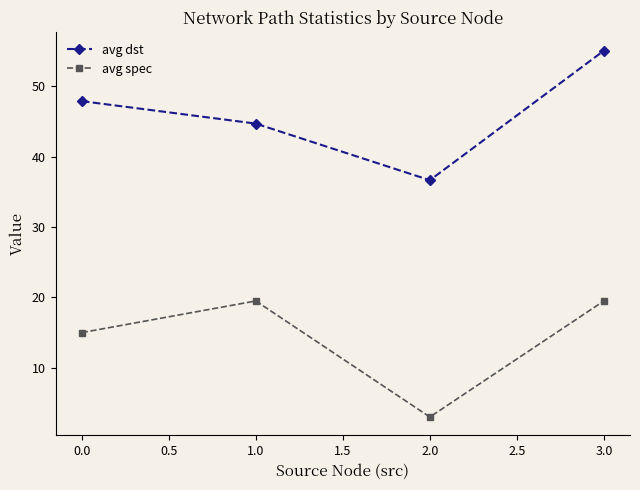

Which category has the lowest value across all series?

2.0